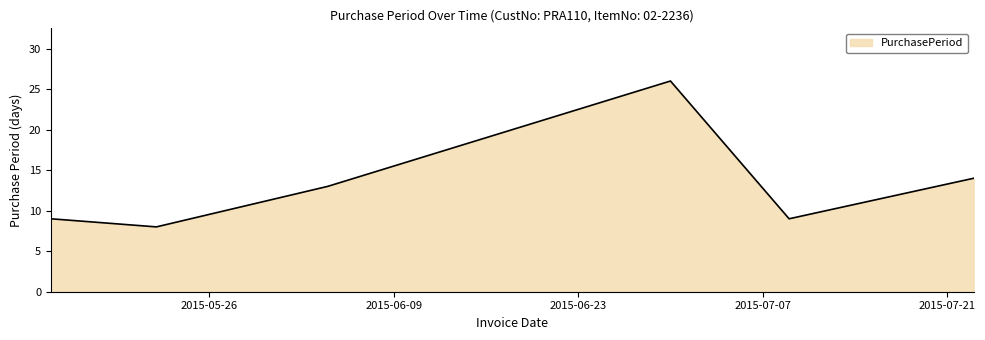

What is the average value?

13